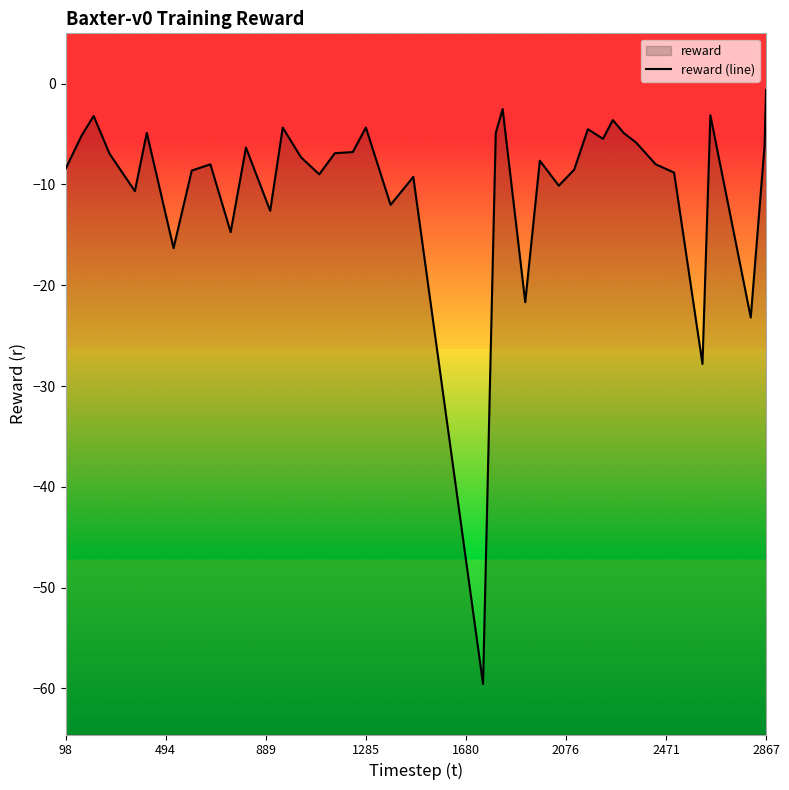

How many lines are shown in the chart?

1